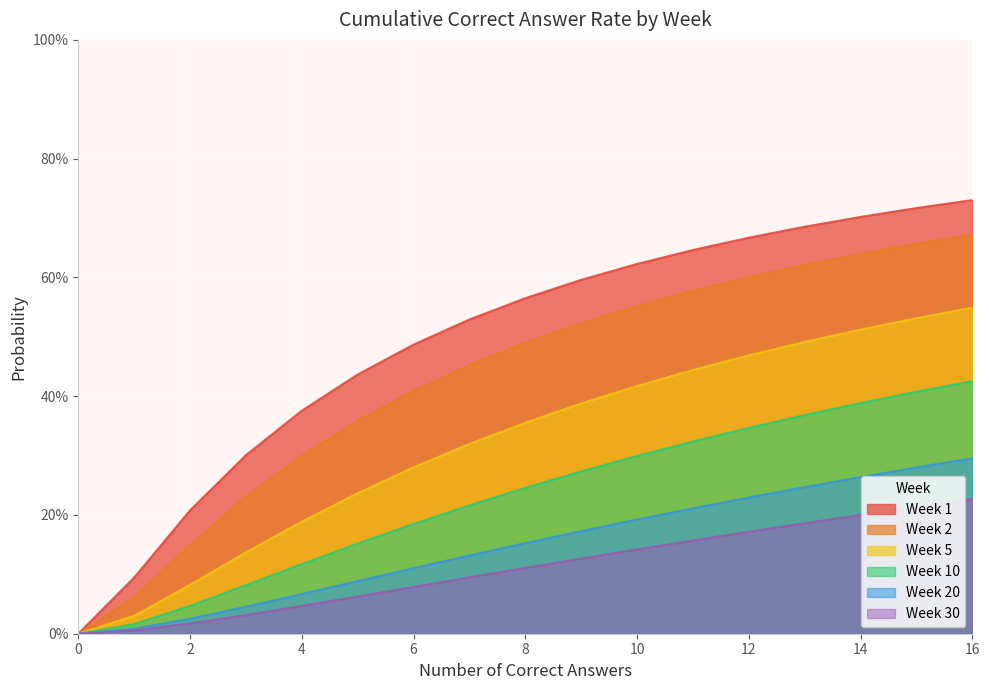

At which category is the sum across all series the highest?

16